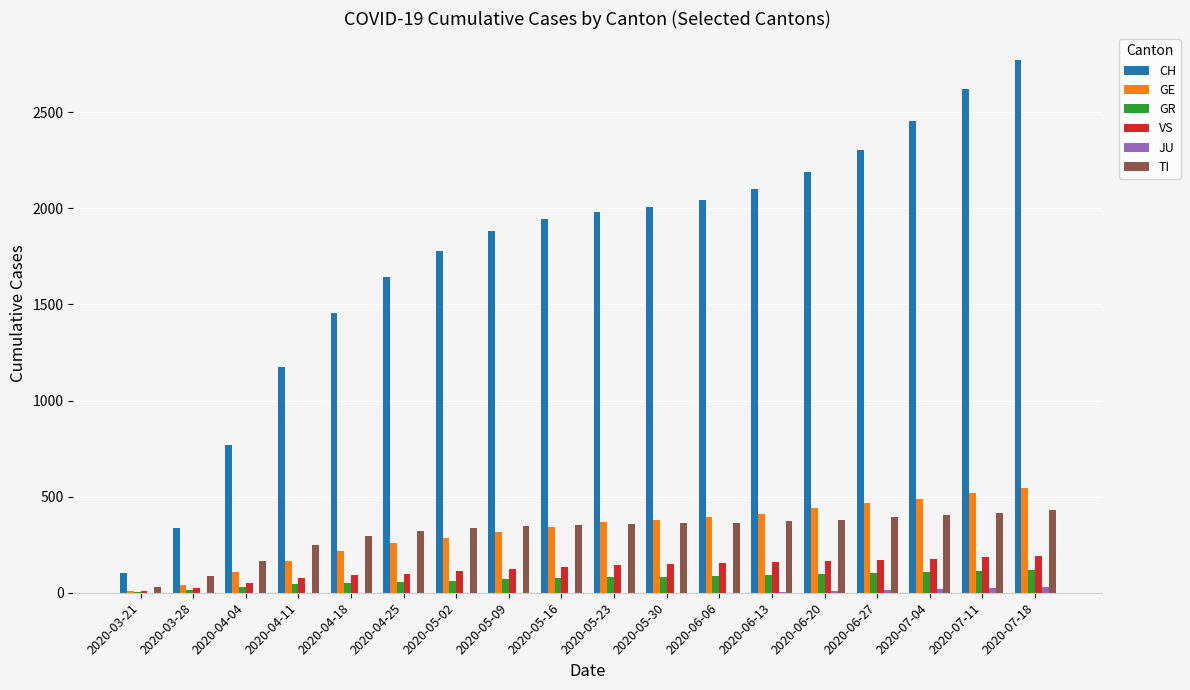

Are the bars horizontal?

No